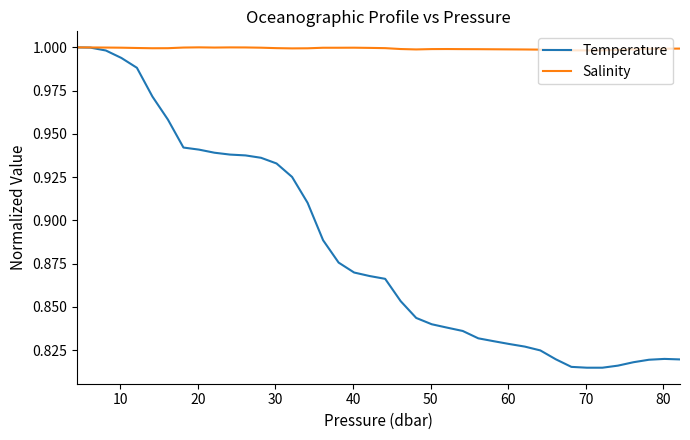

Which series has the widest spread of values?

Temperature